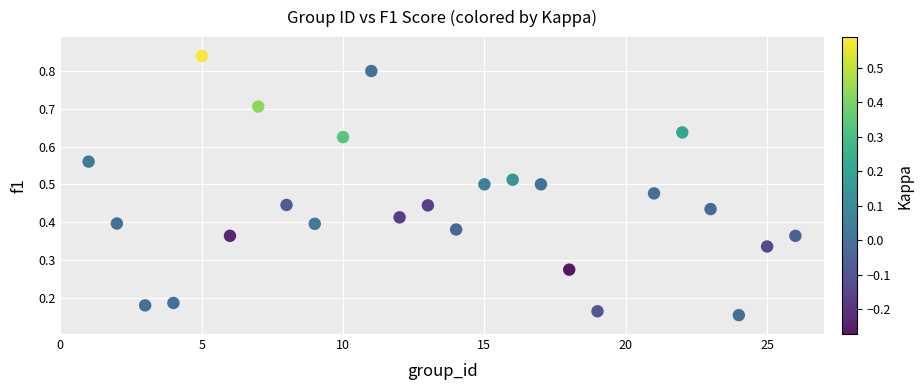

What is the range of X values (max minus min)?

25.0